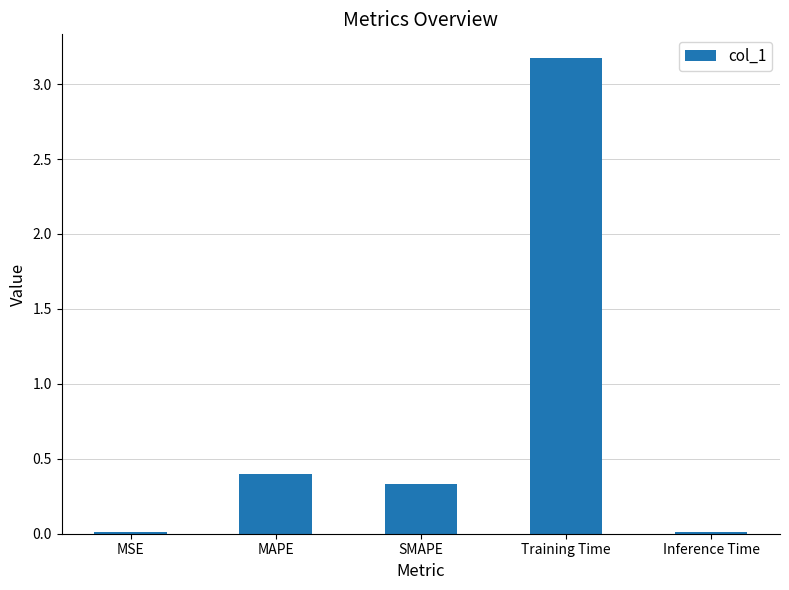

What is the label of the 2nd bar from the right?

Training Time